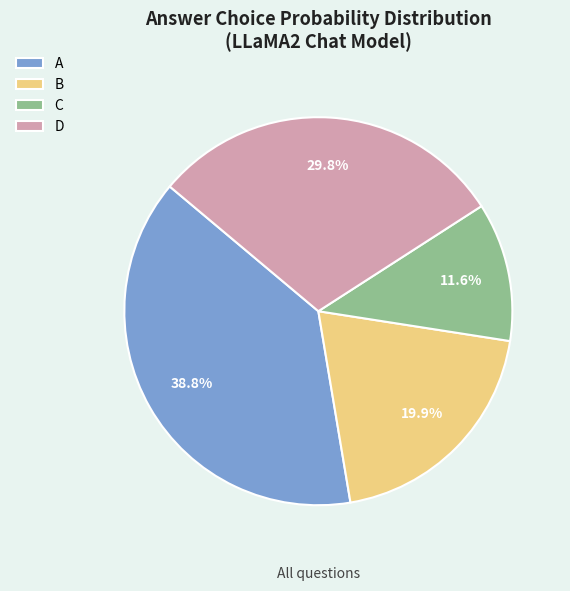

Combined, what portion of the pie is A and D?

68.5%